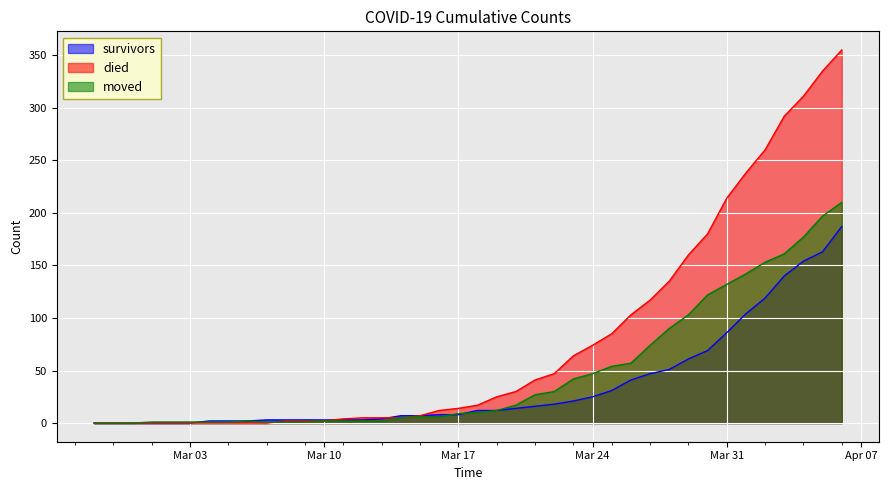

How many data points in died are above 17?

19